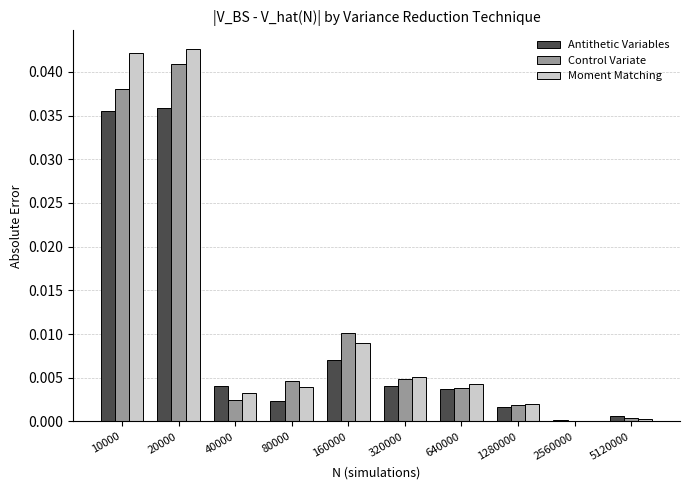

Is it true that Moment Matching equals 0.0 at 1280000?

True